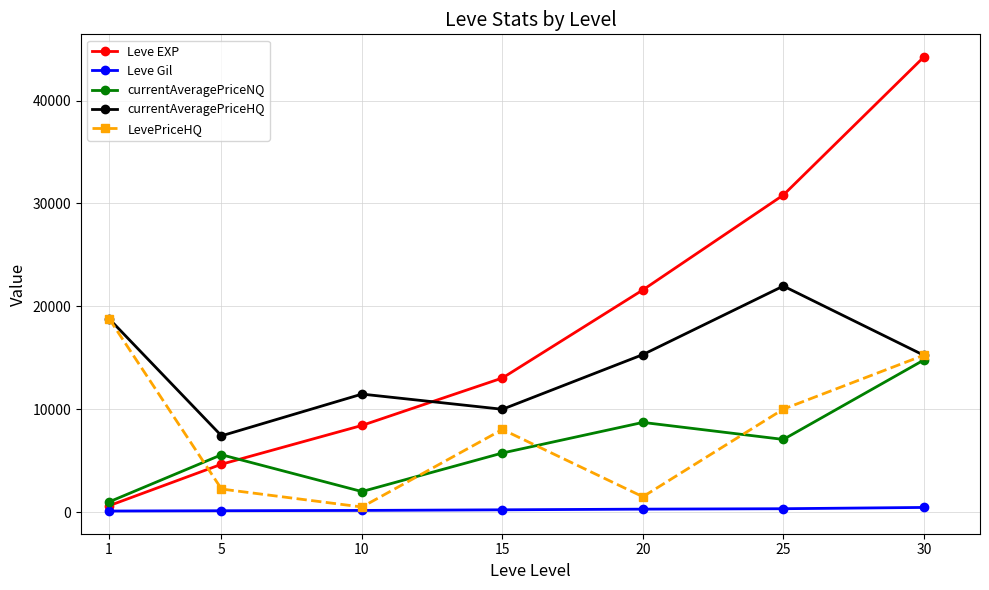

What is the sum of the currentAveragePriceHQ values at 15 and 25?

31975.0